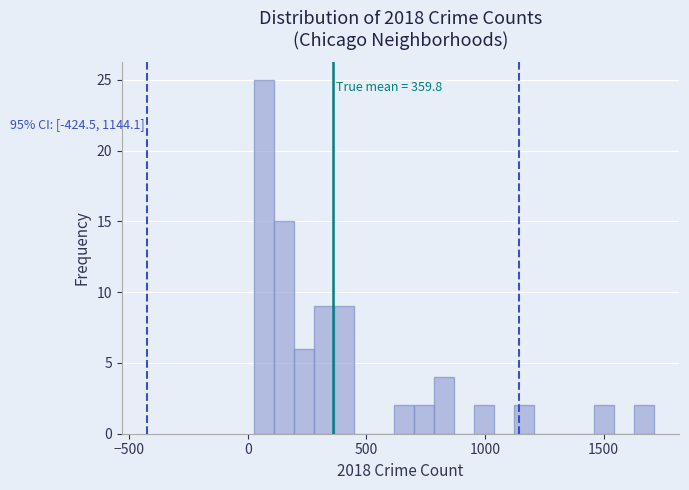

Around what value on the x-axis is the tallest bar? Give the approximate position of its centre, as read against the axis.

50